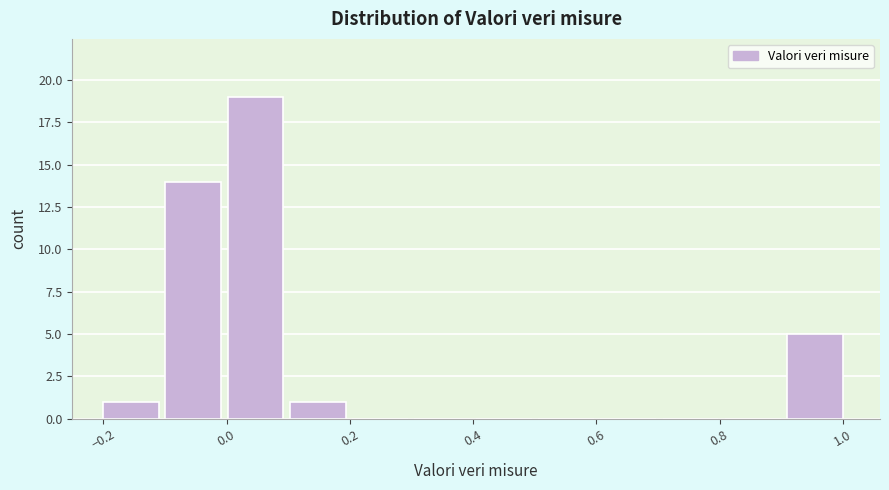

Over which range of the x-axis is the bar tallest?

0.00 to 0.10